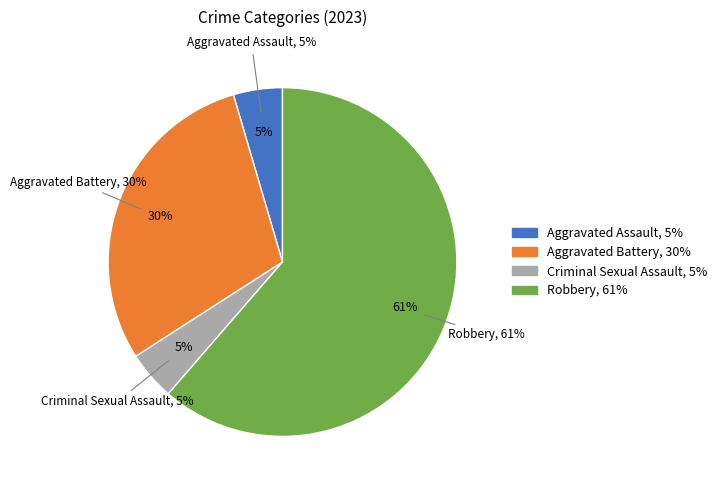

To the nearest percent, what portion does Aggravated Battery represent?

30%